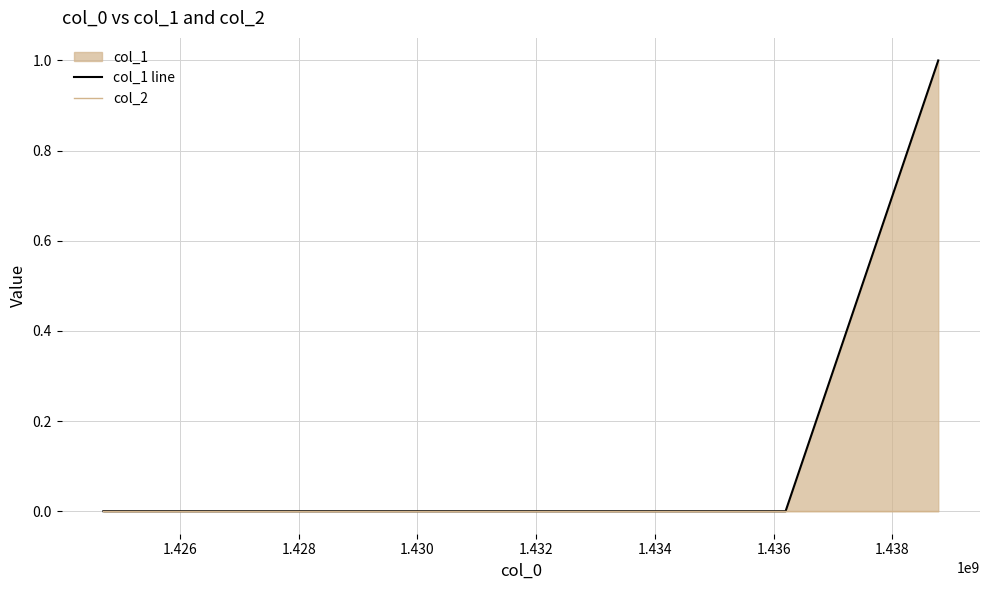

Rank the series at 1.428 from lowest to highest value.

col_2, col_1 line